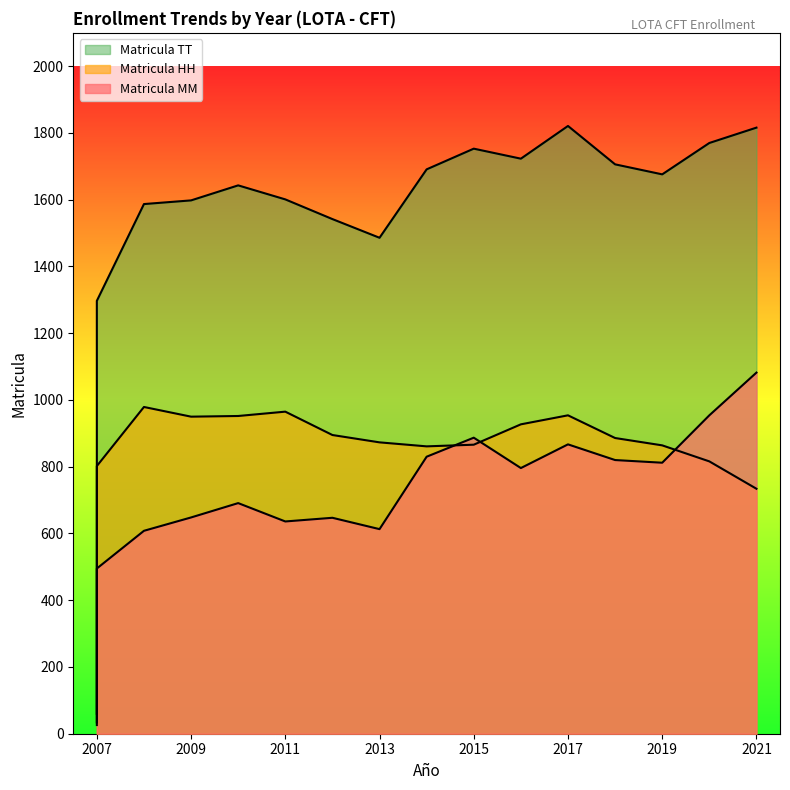

What is the sum of the Matricula HH values at 2020 and 2015?

1682